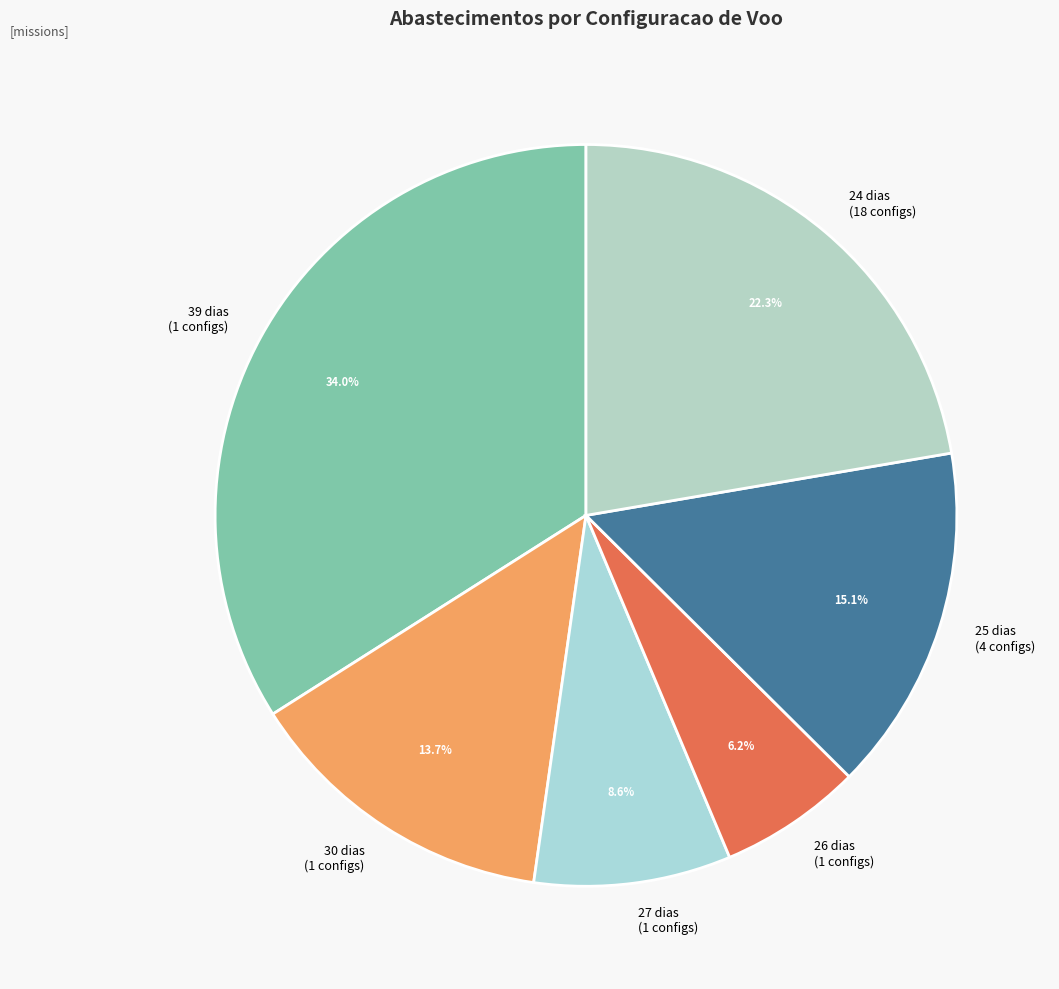

How many segments does this pie chart have?

6